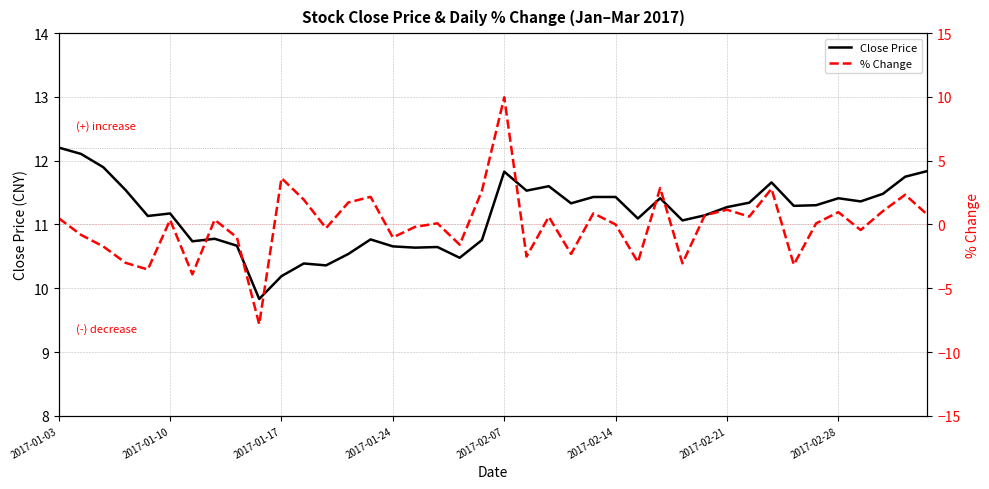

What is the maximum value for % Change?

10.0